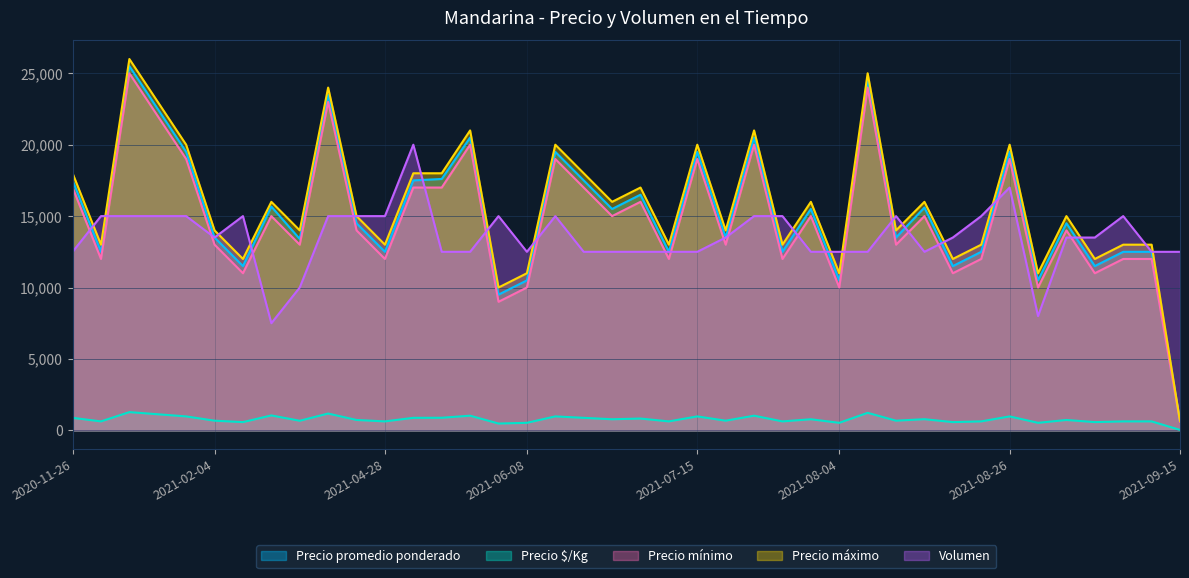

Reading right to left, transcribe all the data shown in this chart.

Precio promedio ponderado: 625	12500	12500	11500	14500	10500	19500	12500	11500	15600	13500	24500	10500	15500	12500	20500	13500	19500	12500	16500	15500	17500	19500	10500	9500	20500	17600	17500	12500	14500	23500	13400	15667	11500	13500	19500	22500	25500	12500	17500
Precio $/Kg: 31	625	625	575	725	525	975	625	575	780	675	1225	525	775	625	1025	675	975	625	825	775	875	975	525	475	1025	880	875	625	725	1175	670	1044	575	675	975	1125	1275	625	875
Precio mínimo: 600	12000	12000	11000	14000	10000	19000	12000	11000	15000	13000	24000	10000	15000	12000	20000	13000	19000	12000	16000	15000	17000	19000	10000	9000	20000	17000	17000	12000	14000	23000	13000	15000	11000	13000	19000	22000	25000	12000	17000
Precio máximo: 650	13000	13000	12000	15000	11000	20000	13000	12000	16000	14000	25000	11000	16000	13000	21000	14000	20000	13000	17000	16000	18000	20000	11000	10000	21000	18000	18000	13000	15000	24000	14000	16000	12000	14000	20000	23000	26000	13000	18000
Volumen: 12500	12500	15000	13500	13500	8000	17000	15000	13500	12500	15000	12500	12500	12500	15000	15000	13500	12500	12500	12500	12500	12500	15000	12500	15000	12500	12500	20000	15000	15000	15000	10000	7500	15000	13500	15000	15000	15000	15000	12500